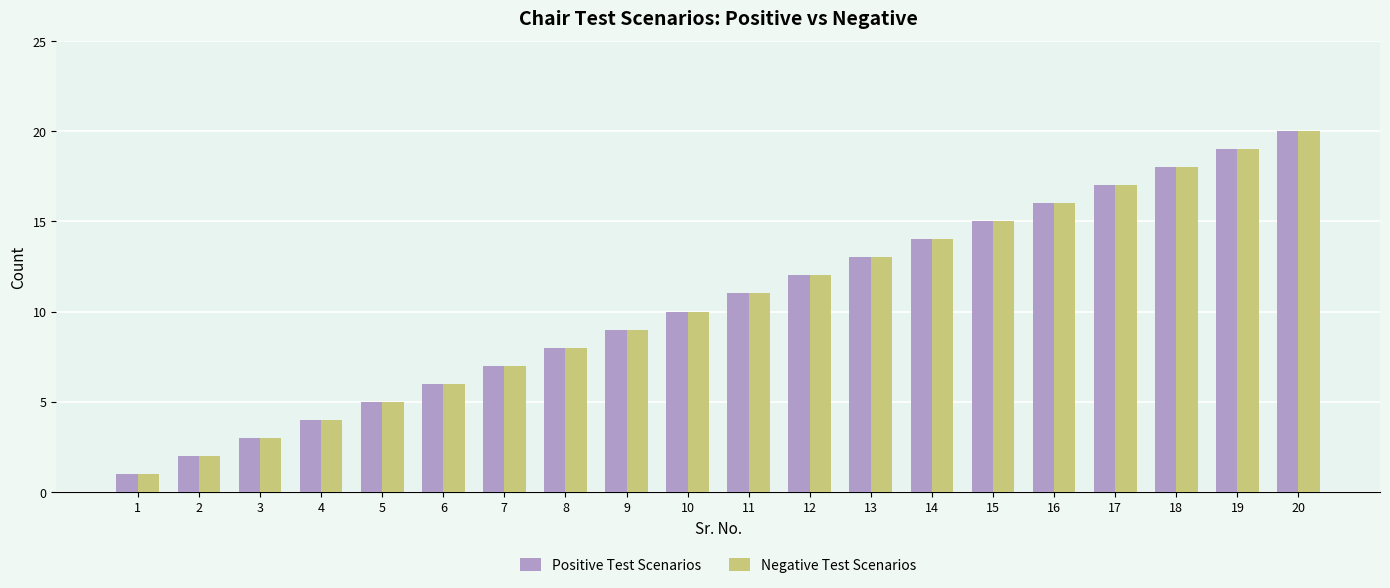

At which label does Negative Test Scenarios reach its minimum?

1